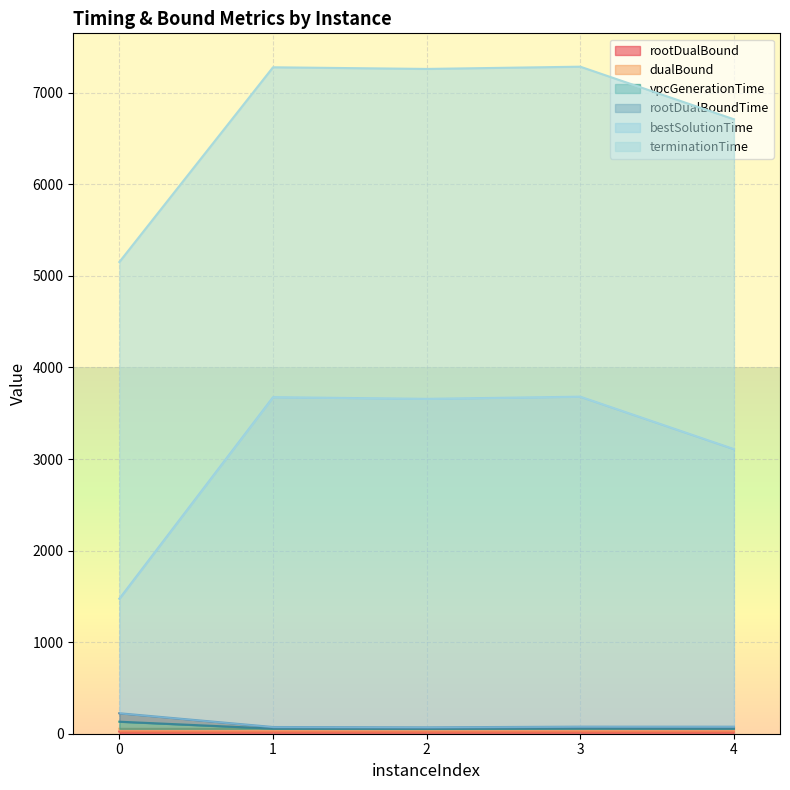

Count the number of categories in the chart.

5